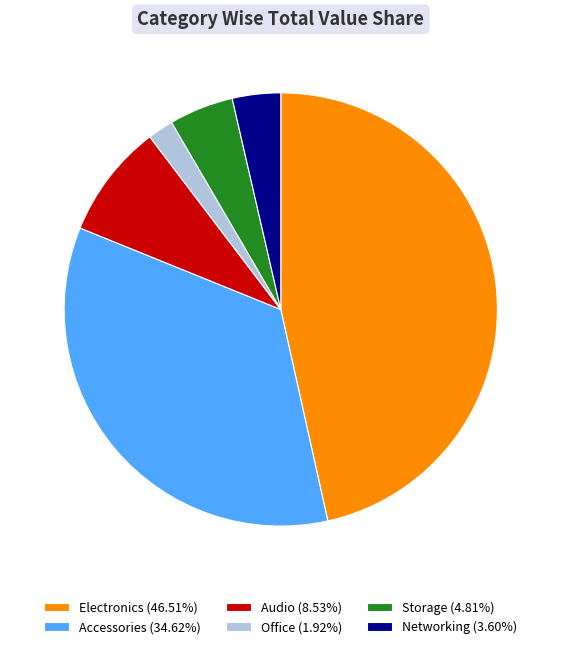

Rank the categories by value from highest to lowest.

Electronics, Accessories, Audio, Storage, Networking, Office